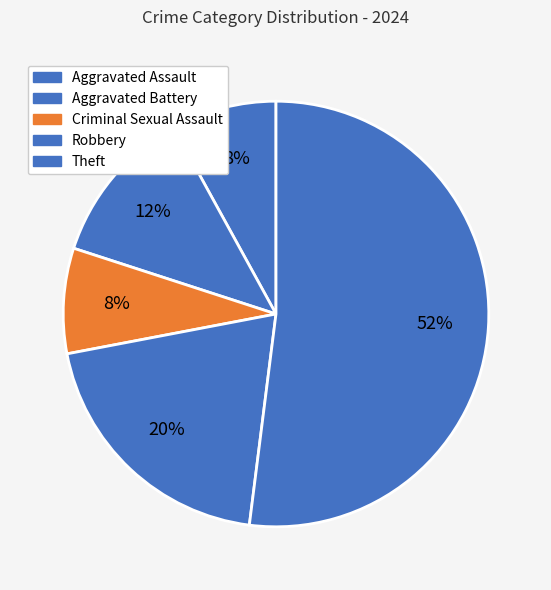

How much of the chart is everything except Aggravated Battery?

88.0%